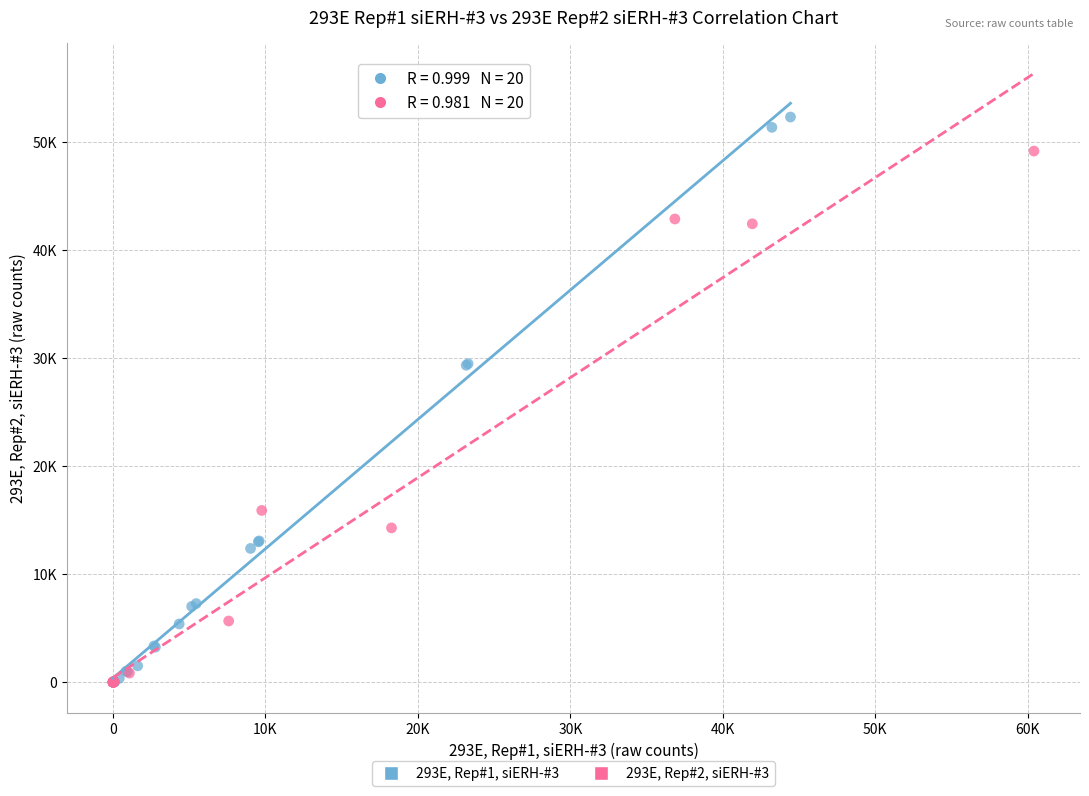

Which series contains the highest Y value?

293E, Rep#1, siERH-#3